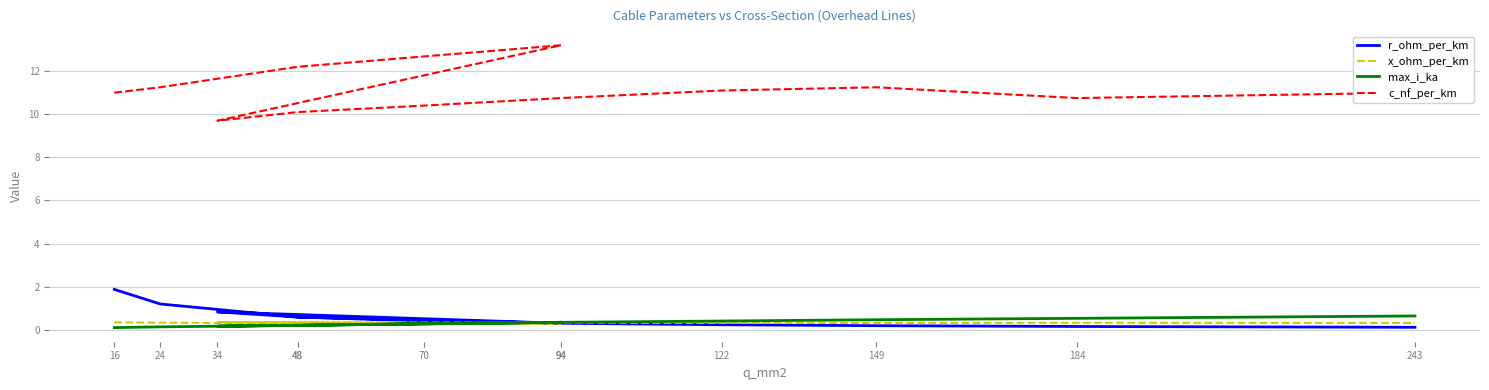

The r_ohm_per_km series shows 1.0 at 48. True or false?

False